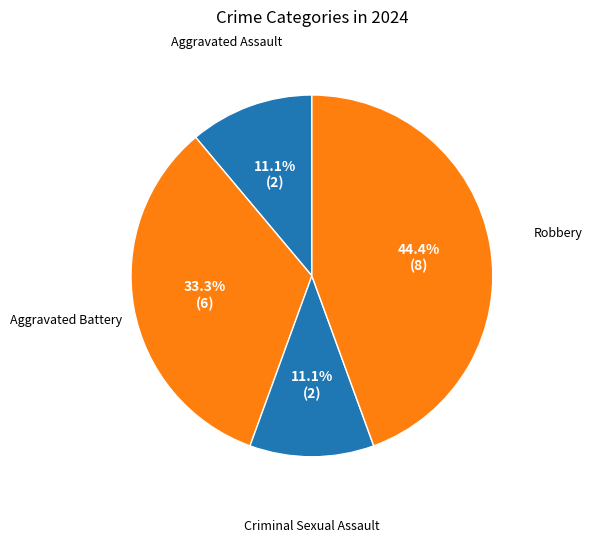

Approximately how many times larger is the value at Robbery compared to Aggravated Assault?

4.0